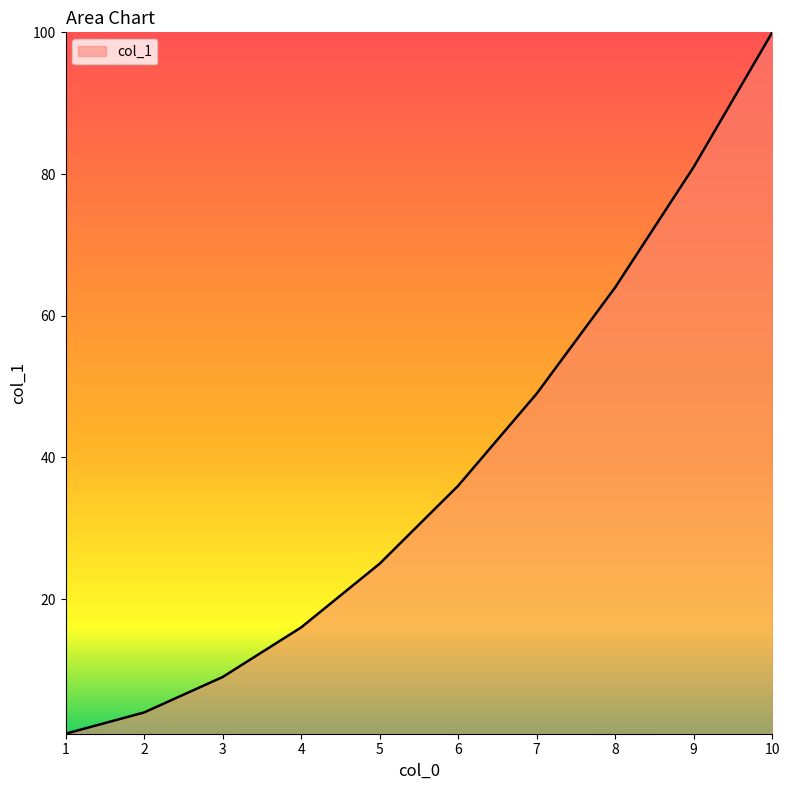

List the labels in order of value, smallest first.

1, 2, 3, 4, 5, 6, 7, 8, 9, 10